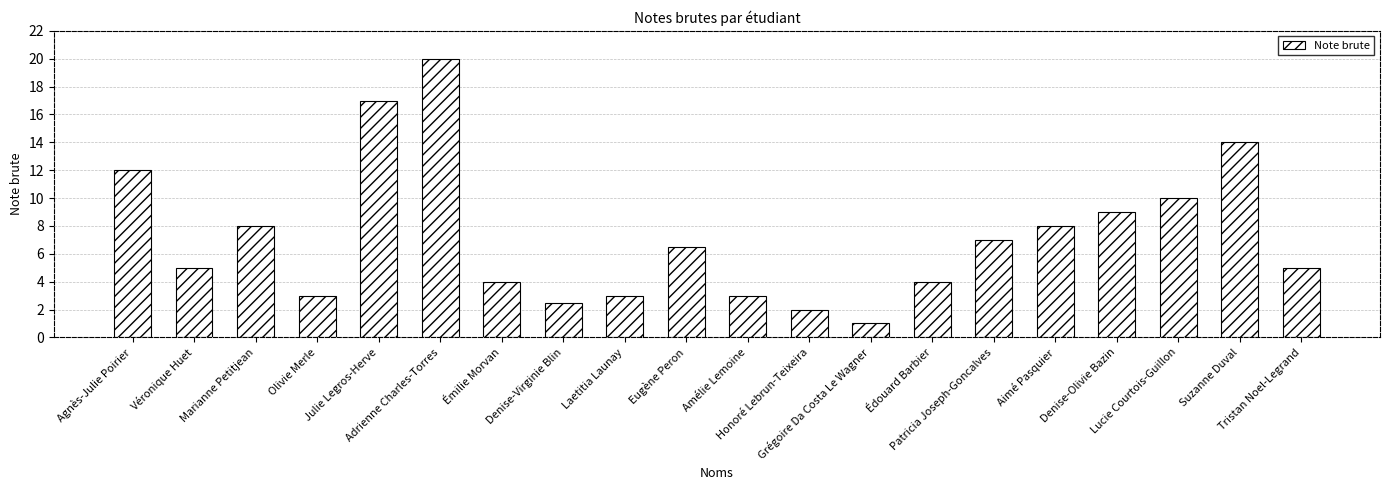

How many categories are shown in the chart?

20